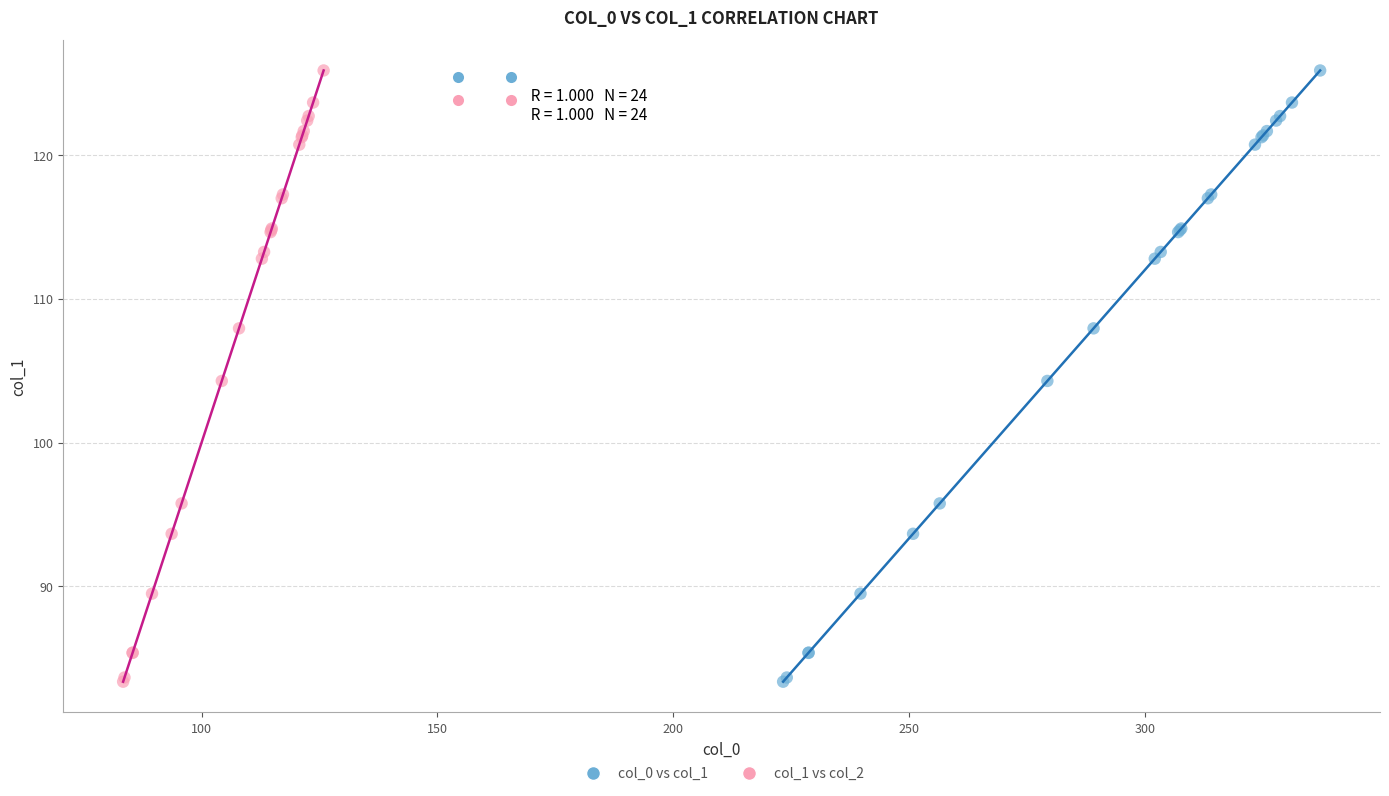

What are all the series names shown in the legend?

col_0 vs col_1, col_1 vs col_2